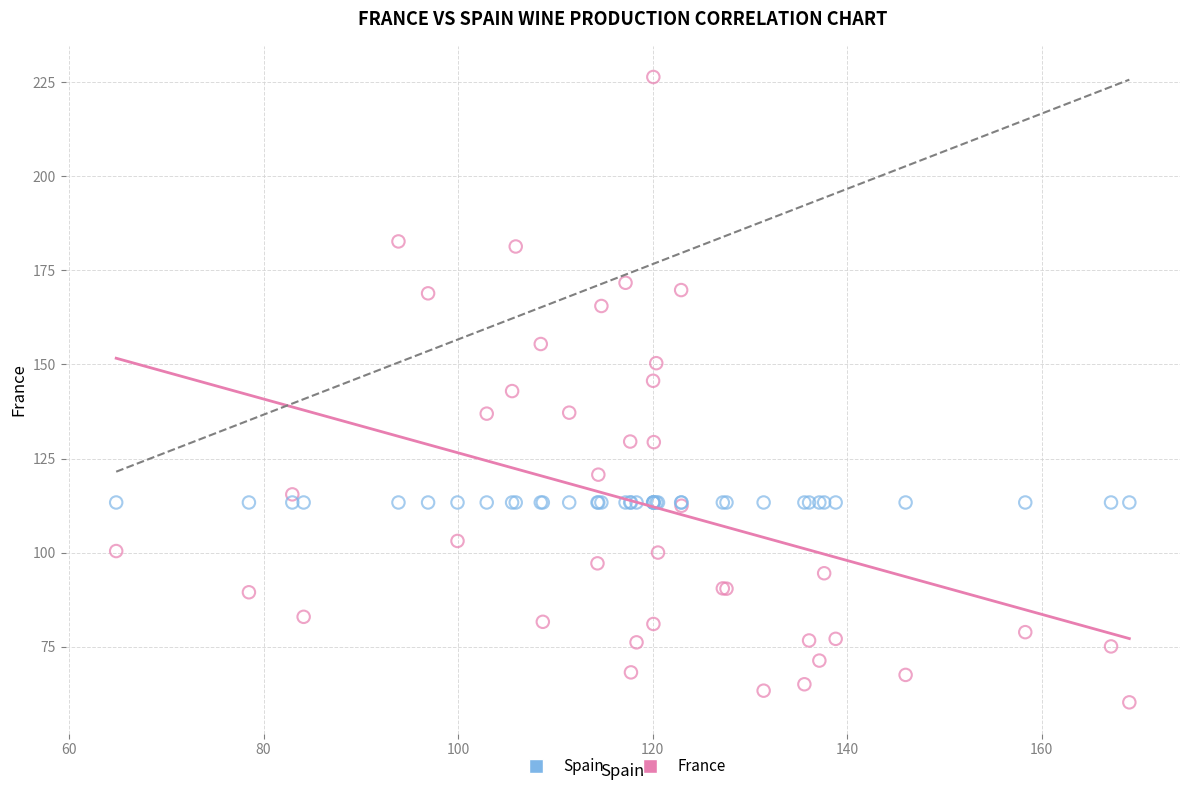

Which series reaches the maximum Y coordinate?

France